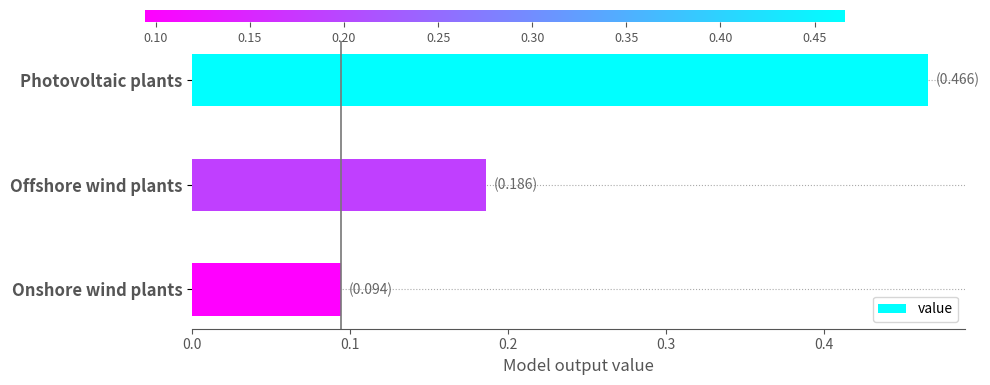

At which category does the chart reach its minimum across all series?

Onshore wind plants